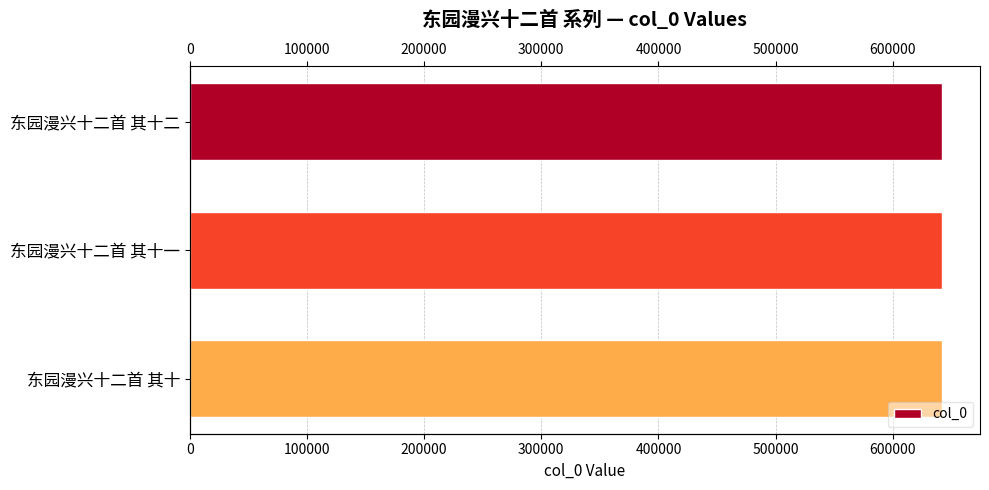

Approximately how many times larger is the value at 200000 compared to 0?

1.0